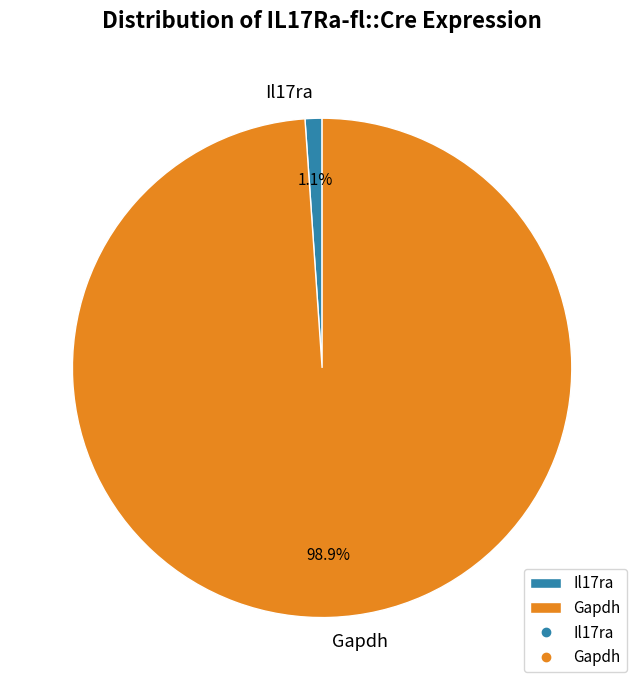

How many segments does this pie chart have?

2